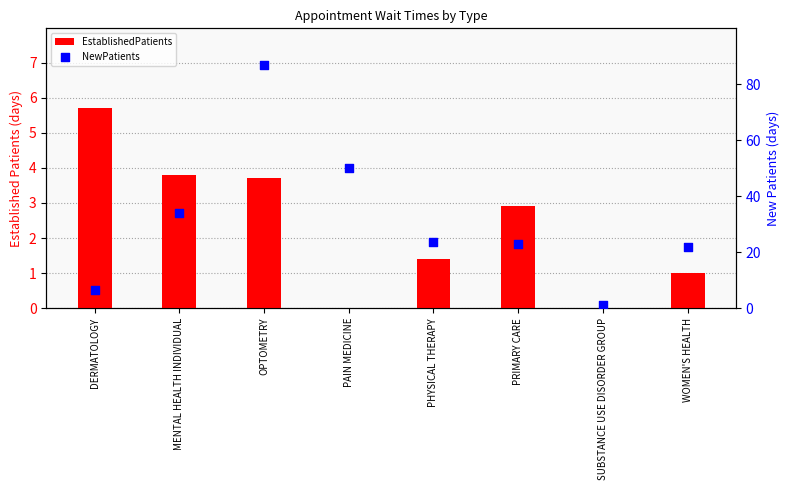

At how many categories does at least one series exceed 82?

1